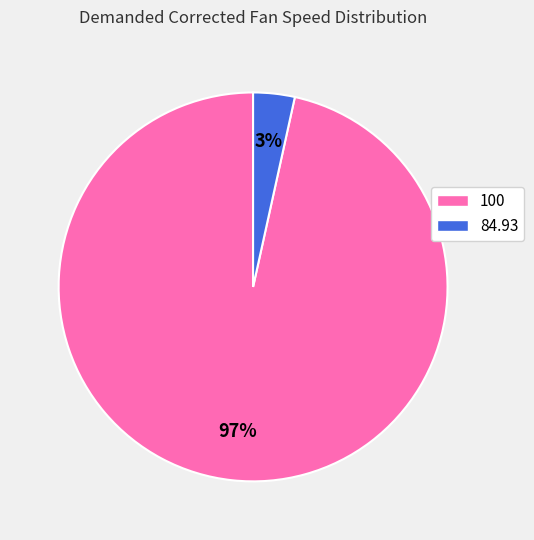

To the nearest percent, what is the combined percentage of 84.93 and 100?

100%